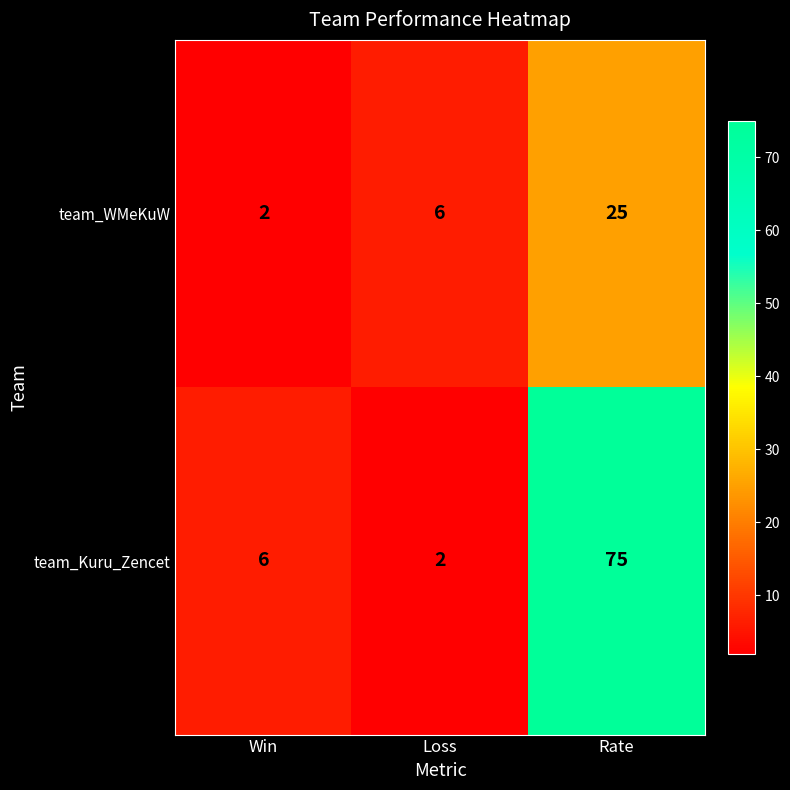

Reading left to right, transcribe all the data shown in this chart.

team_WMeKuW: 2	6	25
team_Kuru_Zencet: 6	2	75